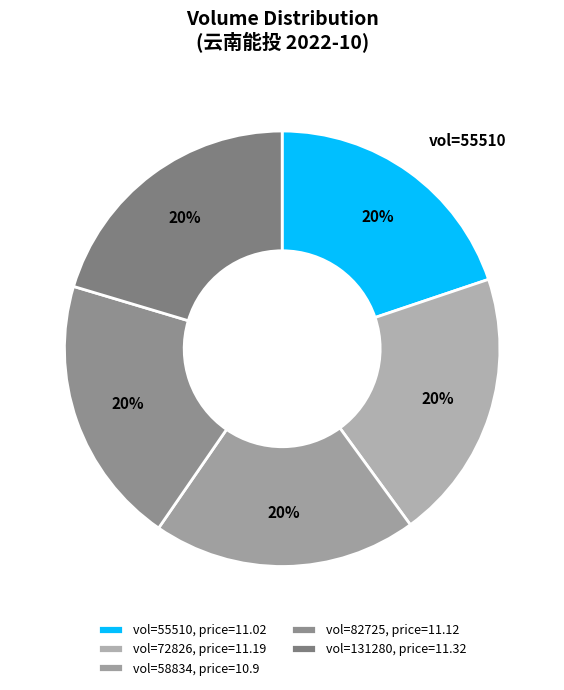

Is there any slice that represents more than half of the pie?

No